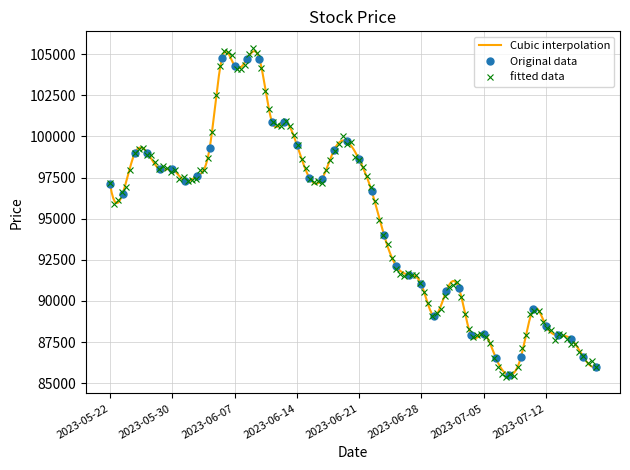

What is the label of the 15th point from the right?

2023-06-28